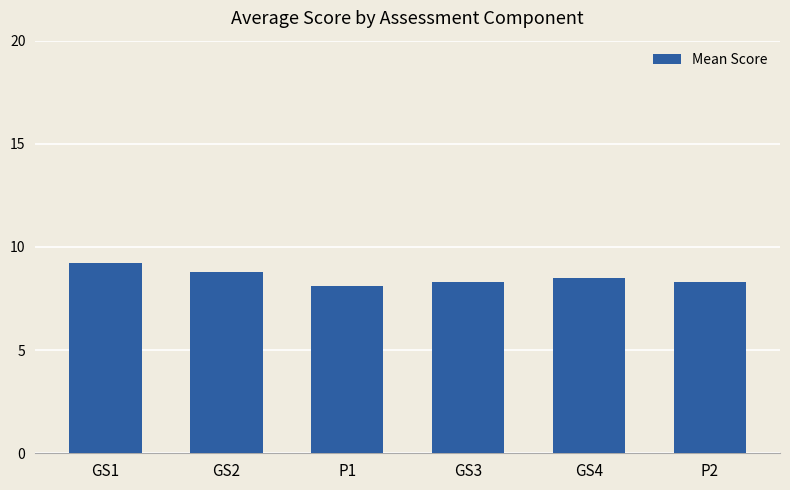

Reading left to right, what are all the values shown in this chart?

9.2	8.8	8.1	8.3	8.5	8.3